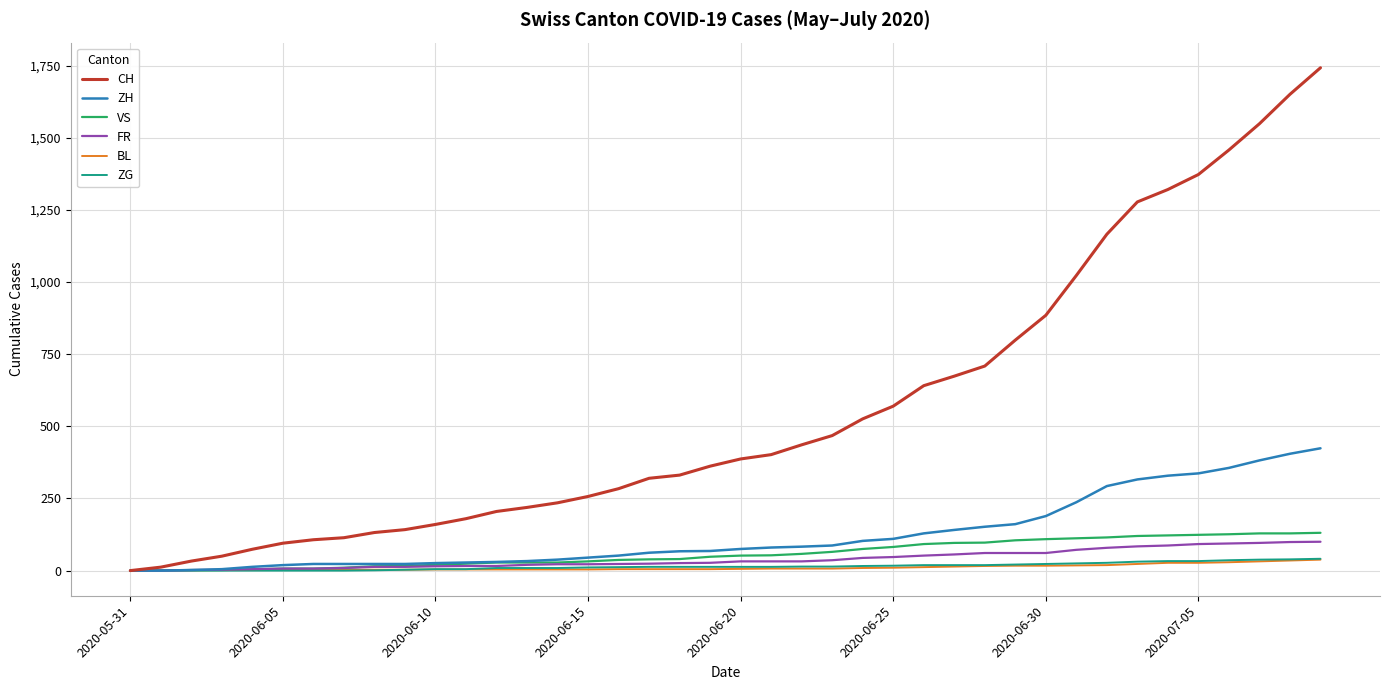

What are all the series names shown in the legend?

CH, ZH, VS, FR, BL, ZG